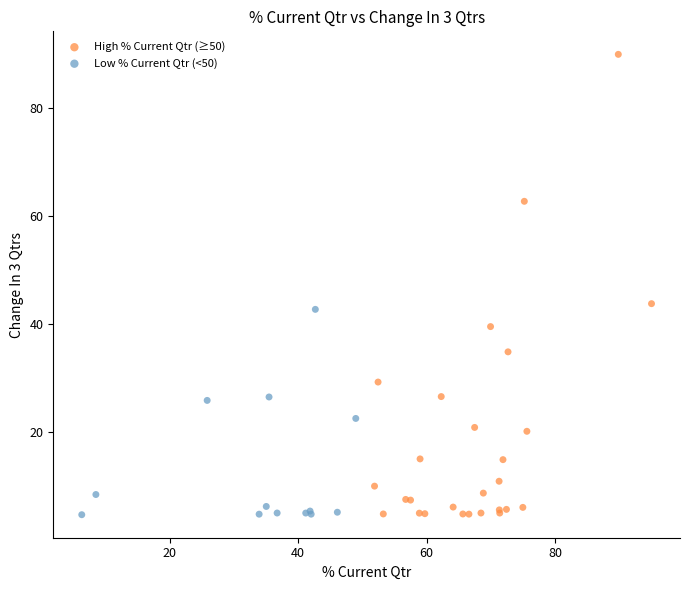

Which series contains the highest Y value?

High % Current Qtr (≥50)